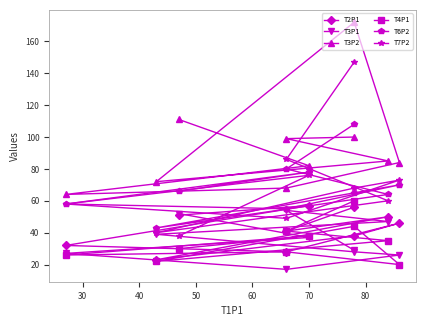

In T4P1, how many points are higher than both neighbors (excluding endpoints)?

3